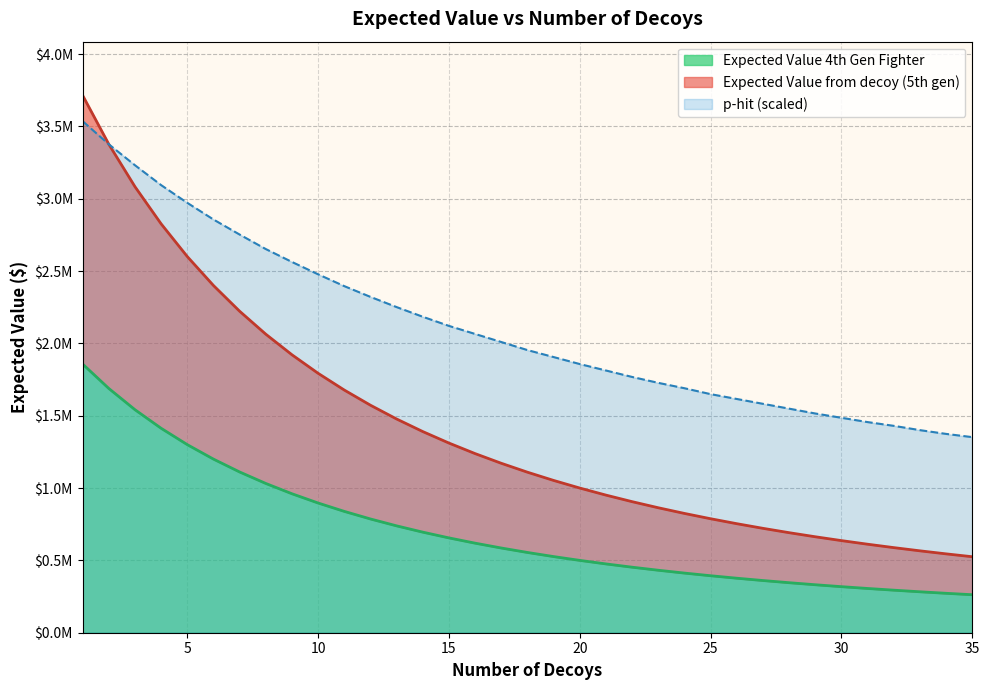

At how many categories does at least one series exceed 264405?

35